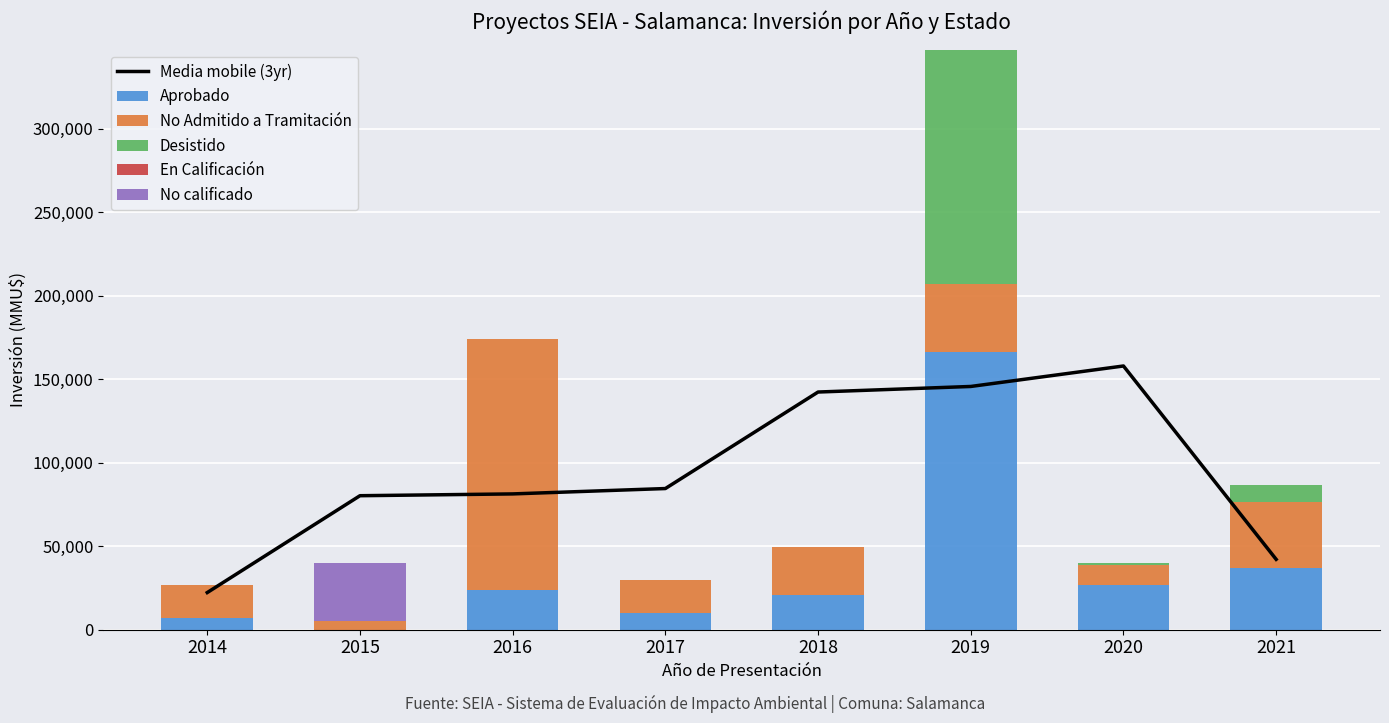

The value of En Calificación at 2017 is -0.4. True or false?

False